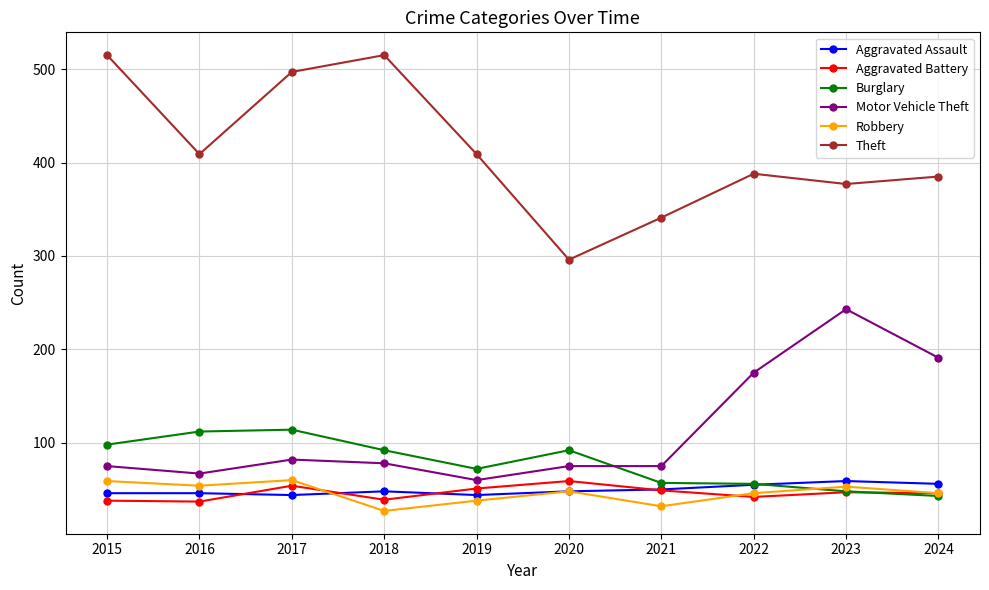

True or false: Burglary has more than 0 interior local peaks.

True